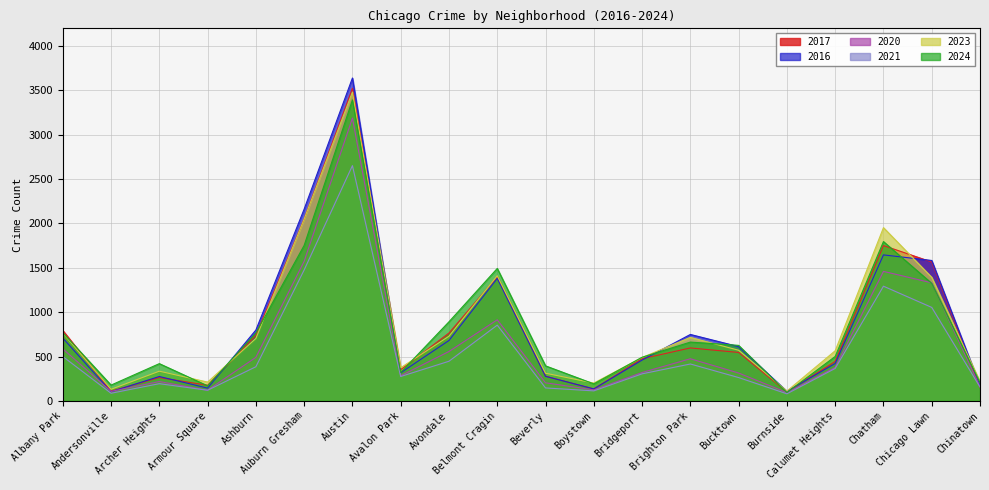

At which label does 2024 first exceed 626?

Albany Park